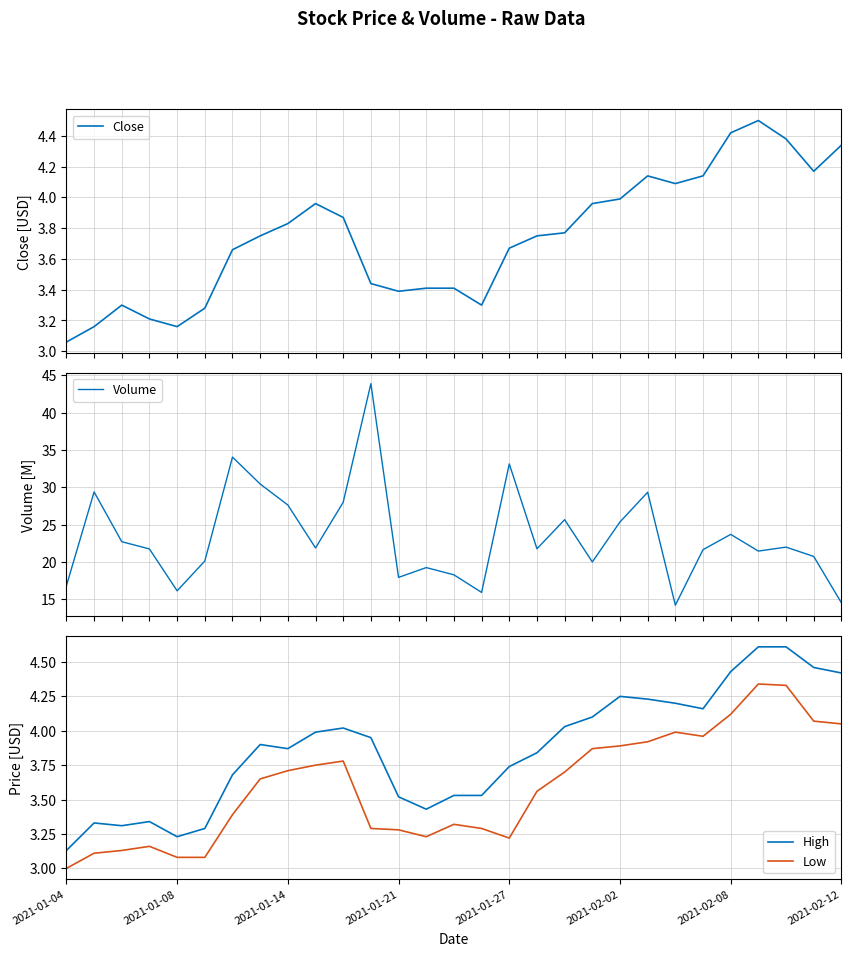

How many lines are shown in the chart?

4